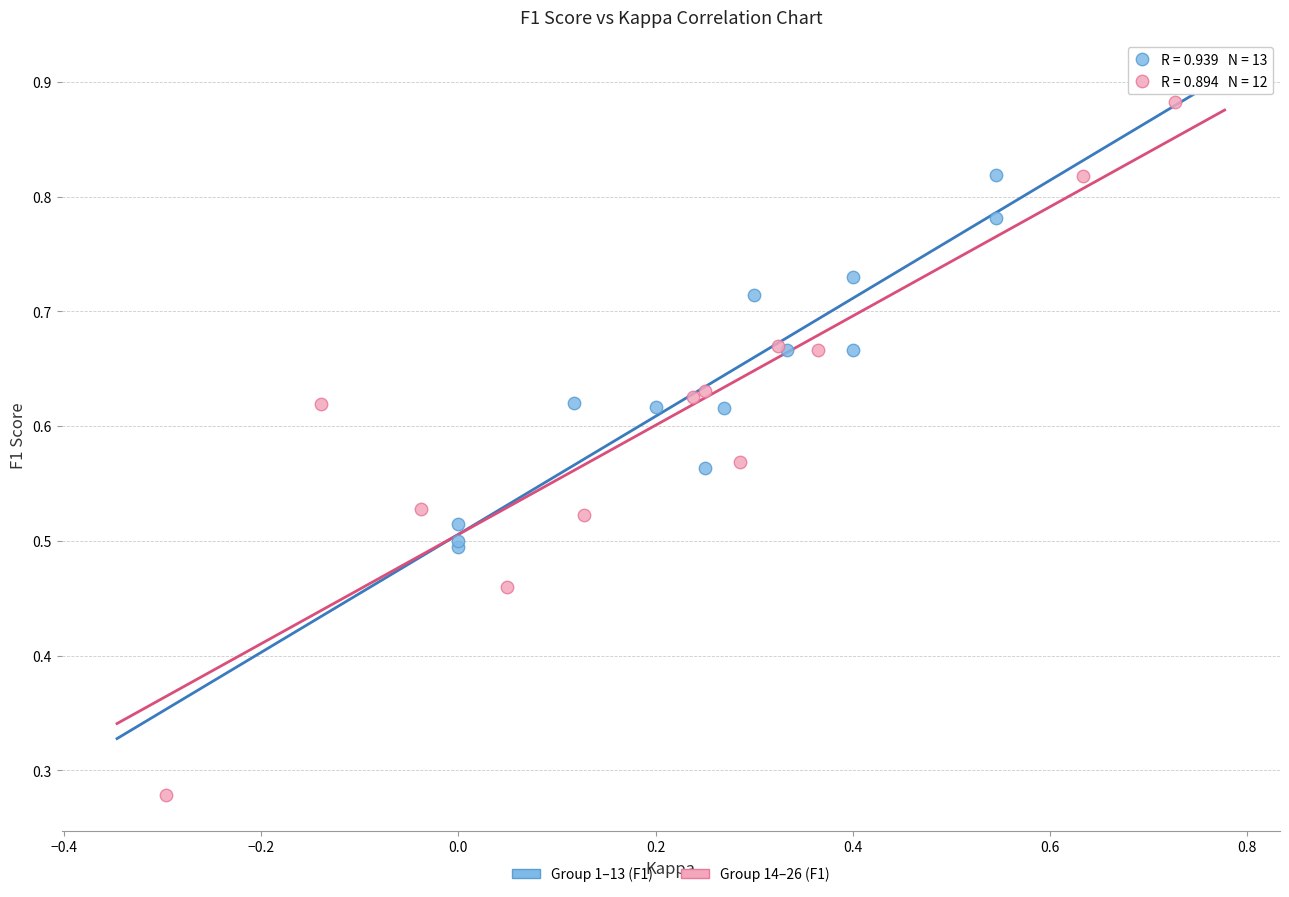

Which series reaches the minimum Y coordinate?

Group 14–26 (F1)